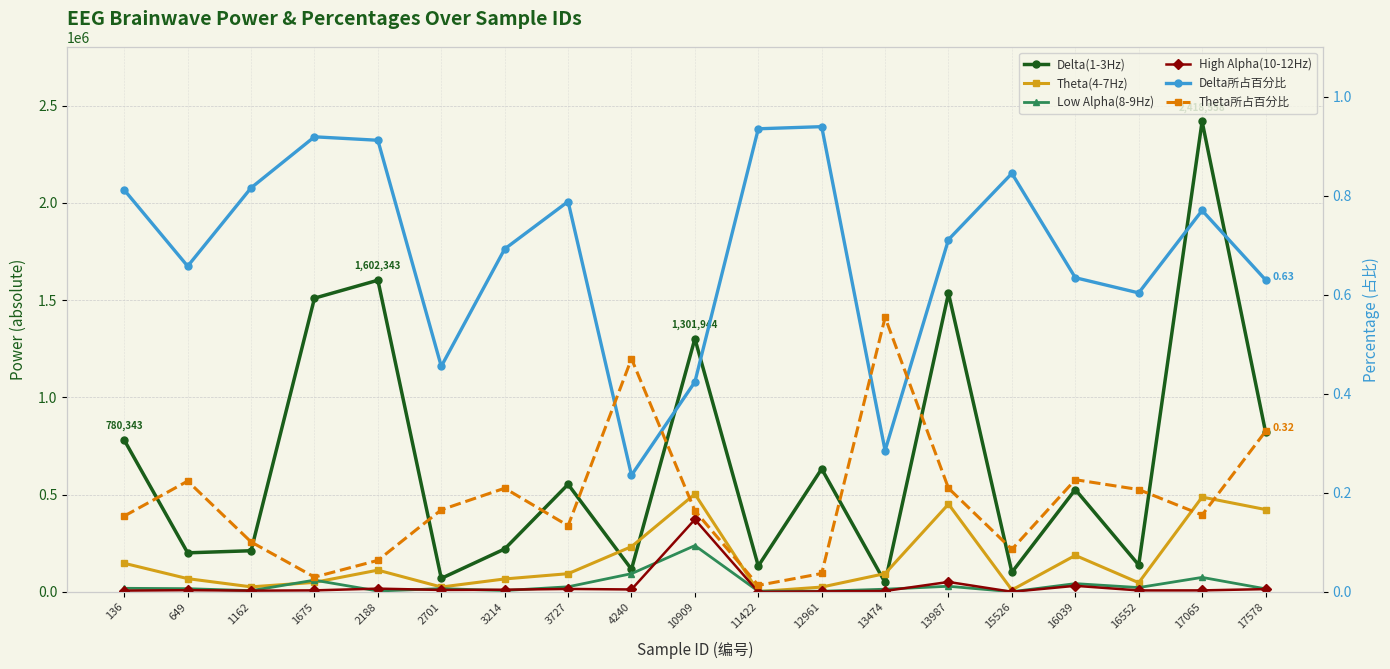

What is the sum of the Low Alpha(8-9Hz) values at 17578 and 3727?

42687.0